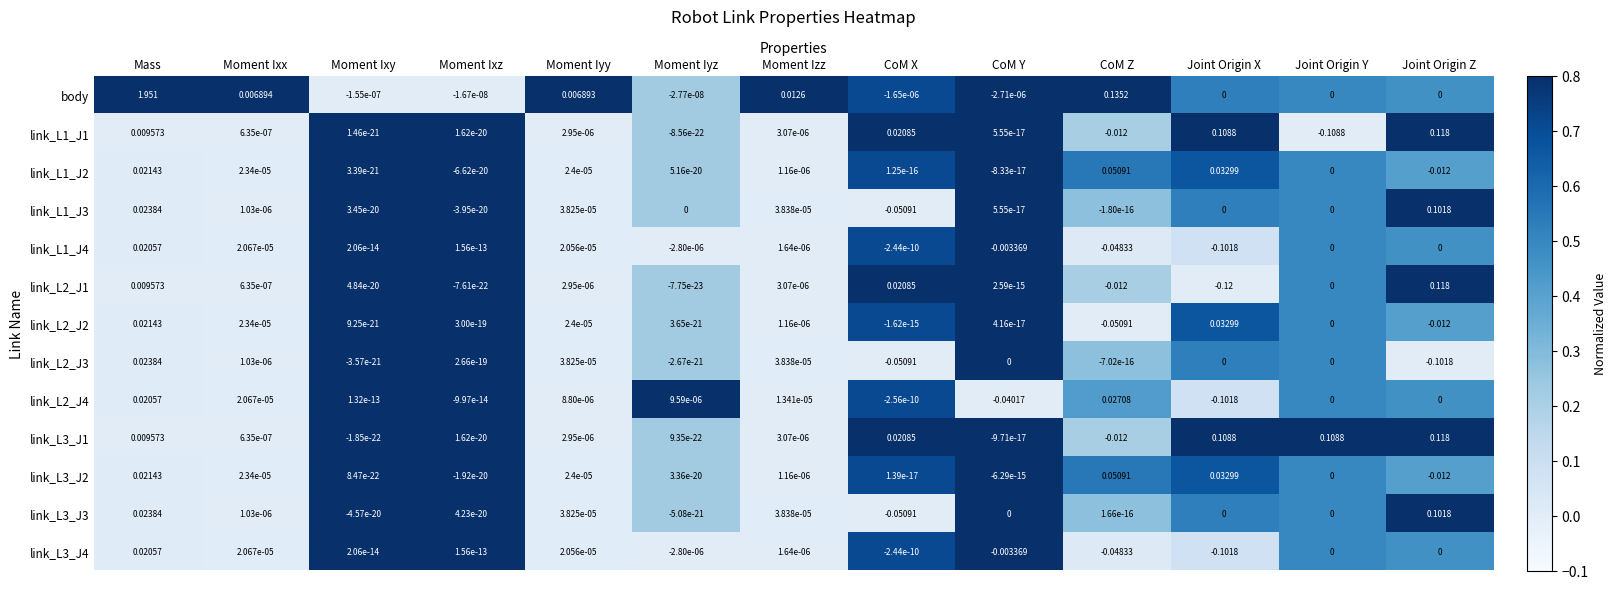

Which series has the largest range (max minus min)?

body